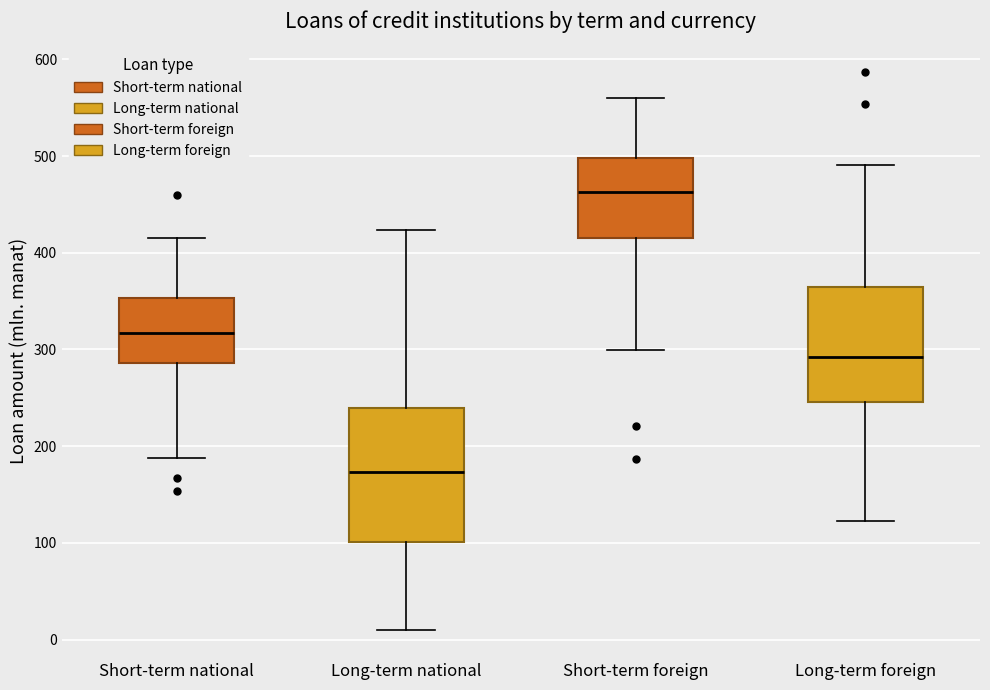

Where does the lower whisker of the box for Short-term national end on the y-axis? The values are not printed on the chart, so give them approximately, as read against the axis.

190